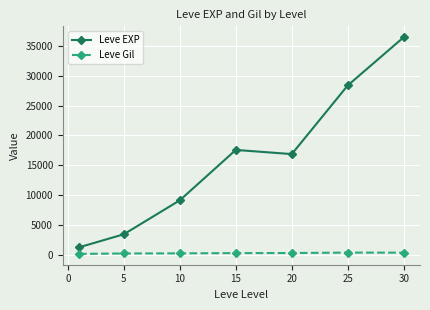

True or false: Leve EXP has more than 1 points higher than both neighbors.

False